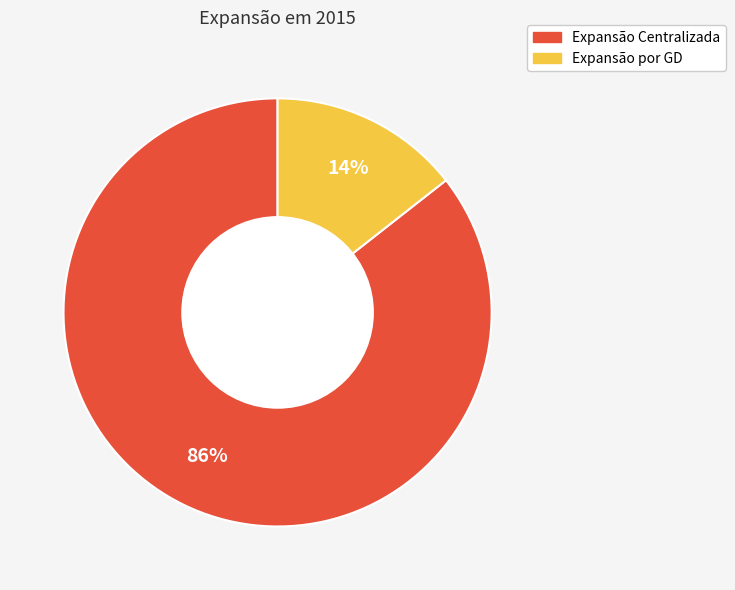

To the nearest percent, what is the average slice percentage?

50%